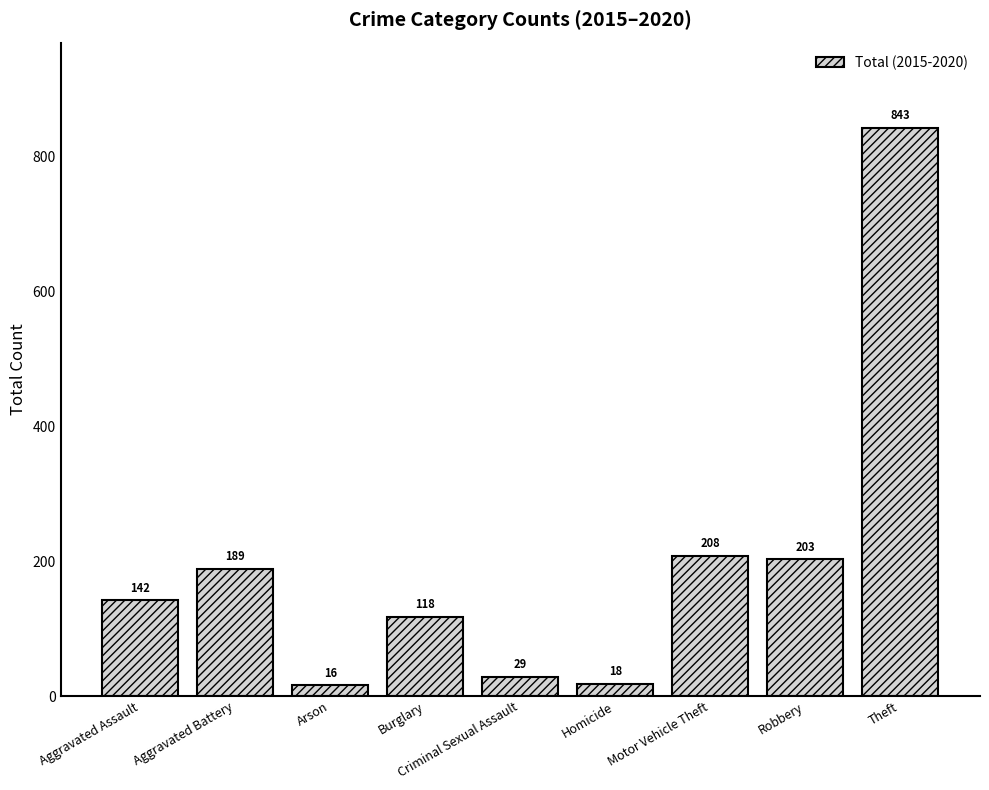

Reading left to right, what are all the values shown in this chart?

142	189	16	118	29	18	208	203	843